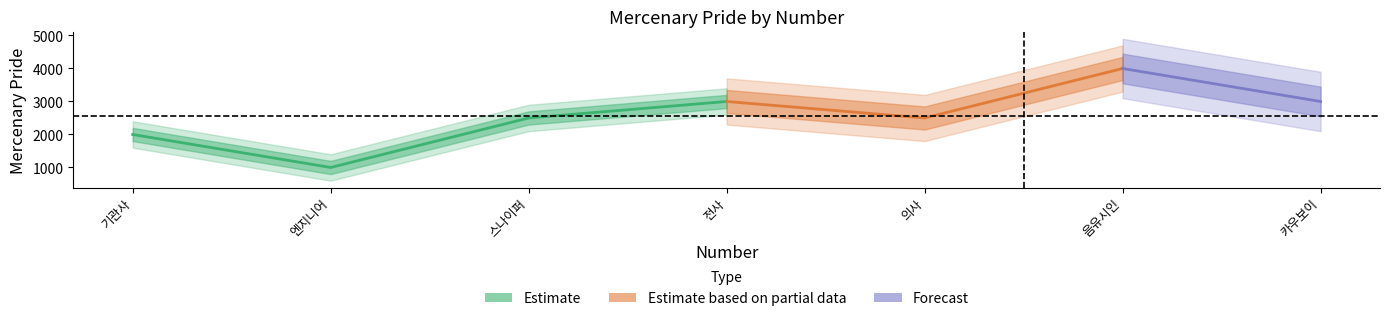

How many points are lower than both their immediate neighbors (excluding endpoints)?

2